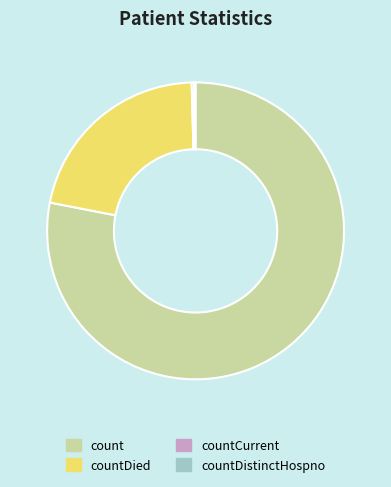

What is the largest slice in the pie chart?

count